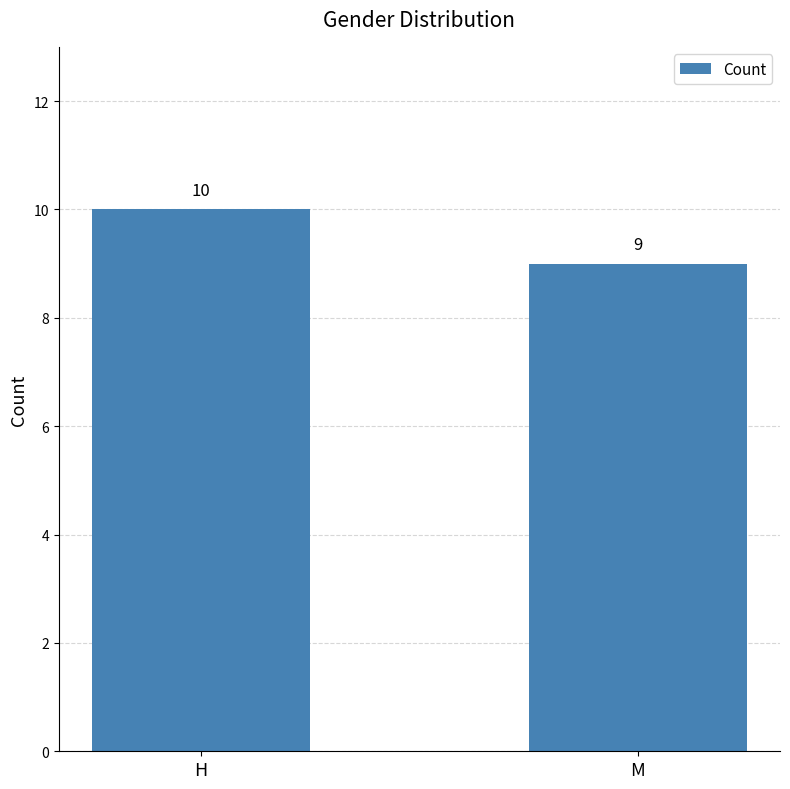

Reading left to right, what are all the values shown in this chart?

H=10	M=9